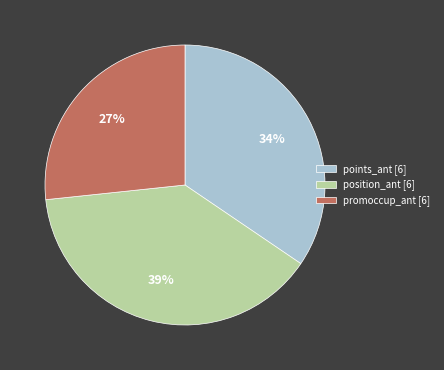

Is there a majority slice in this chart?

No